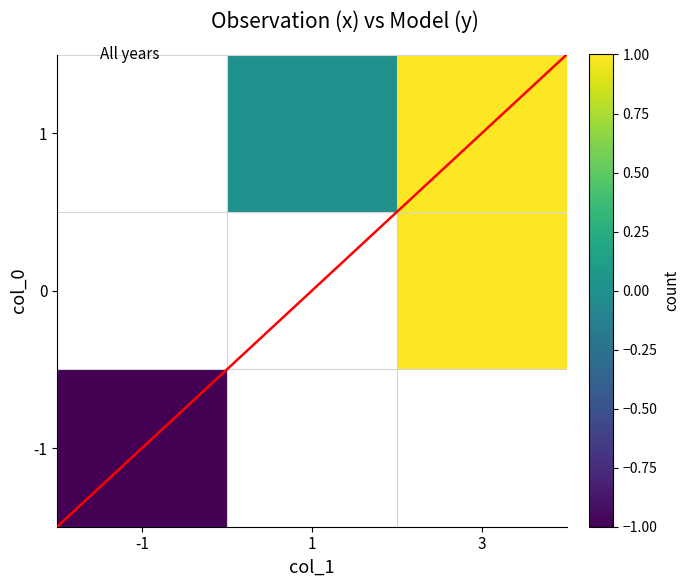

What is the approximate value of 1 at 0?

1